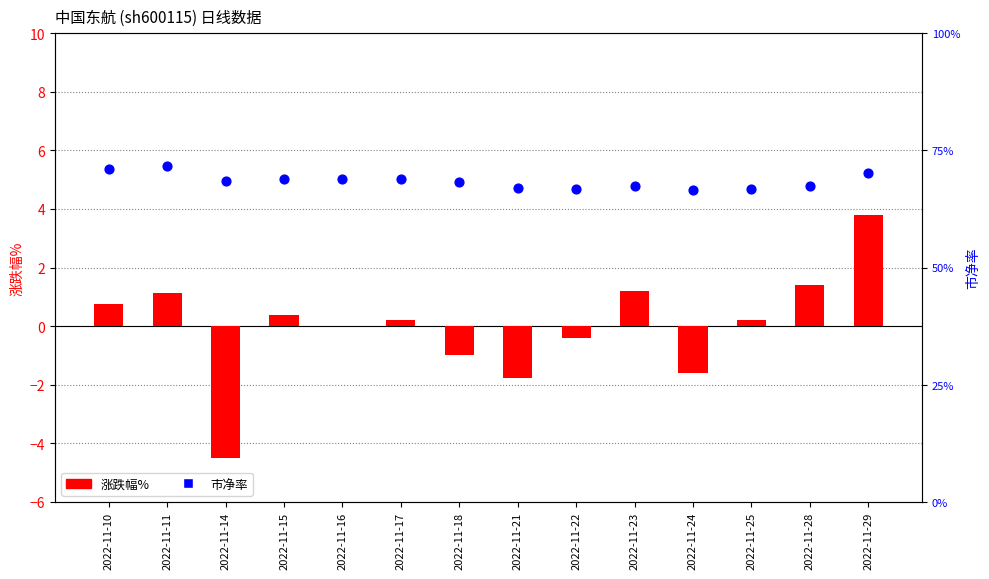

What are all the series names shown in the legend?

涨跌幅%, 市净率